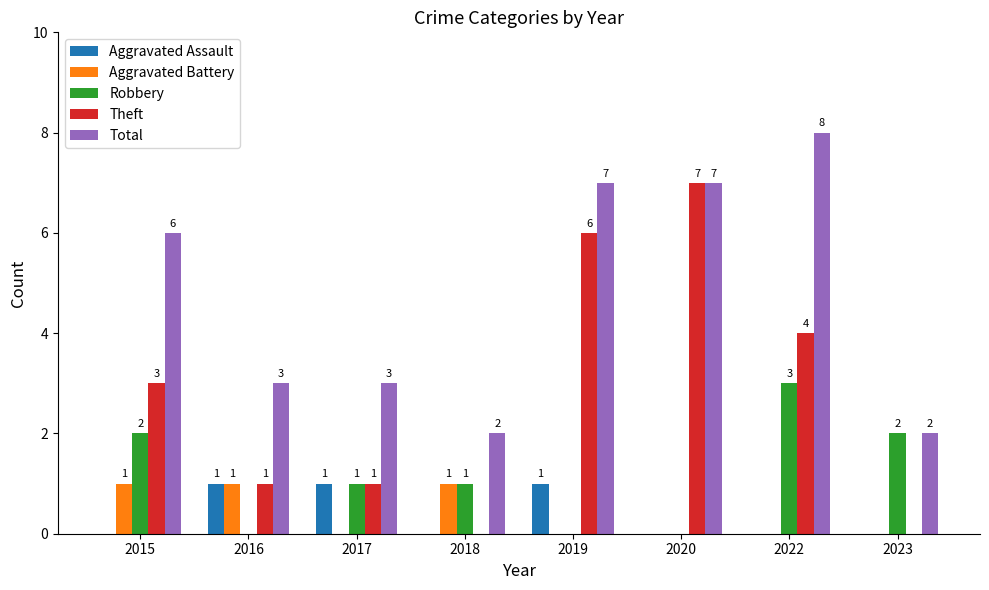

Reading left to right, what are all the values shown in this chart?

Aggravated Assault: 2015=0	2016=1	2017=1	2018=0	2019=1	2020=0	2022=0	2023=0
Aggravated Battery: 2015=1	2016=1	2017=0	2018=1	2019=0	2020=0	2022=0	2023=0
Robbery: 2015=2	2016=0	2017=1	2018=1	2019=0	2020=0	2022=3	2023=2
Theft: 2015=3	2016=1	2017=1	2018=0	2019=6	2020=7	2022=4	2023=0
Total: 2015=6	2016=3	2017=3	2018=2	2019=7	2020=7	2022=8	2023=2